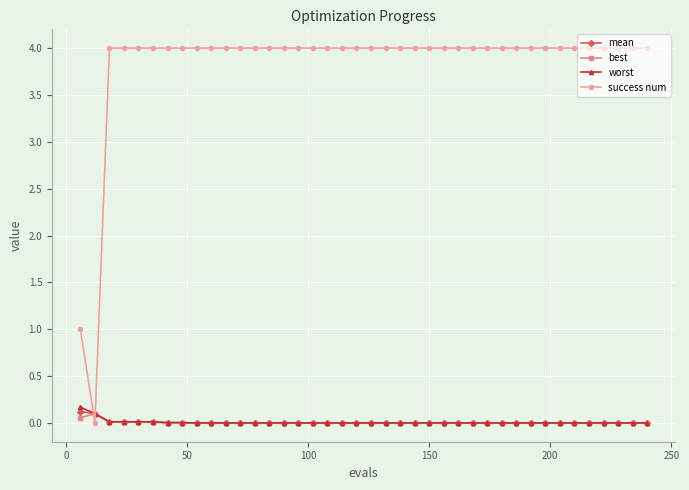

How many times do mean and success num cross each other?

2